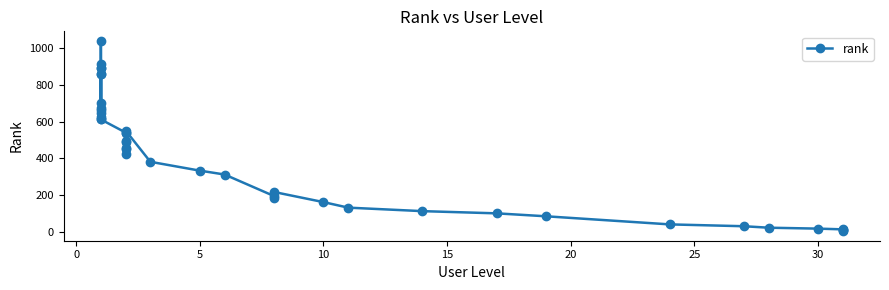

How many values exceed 449?

19